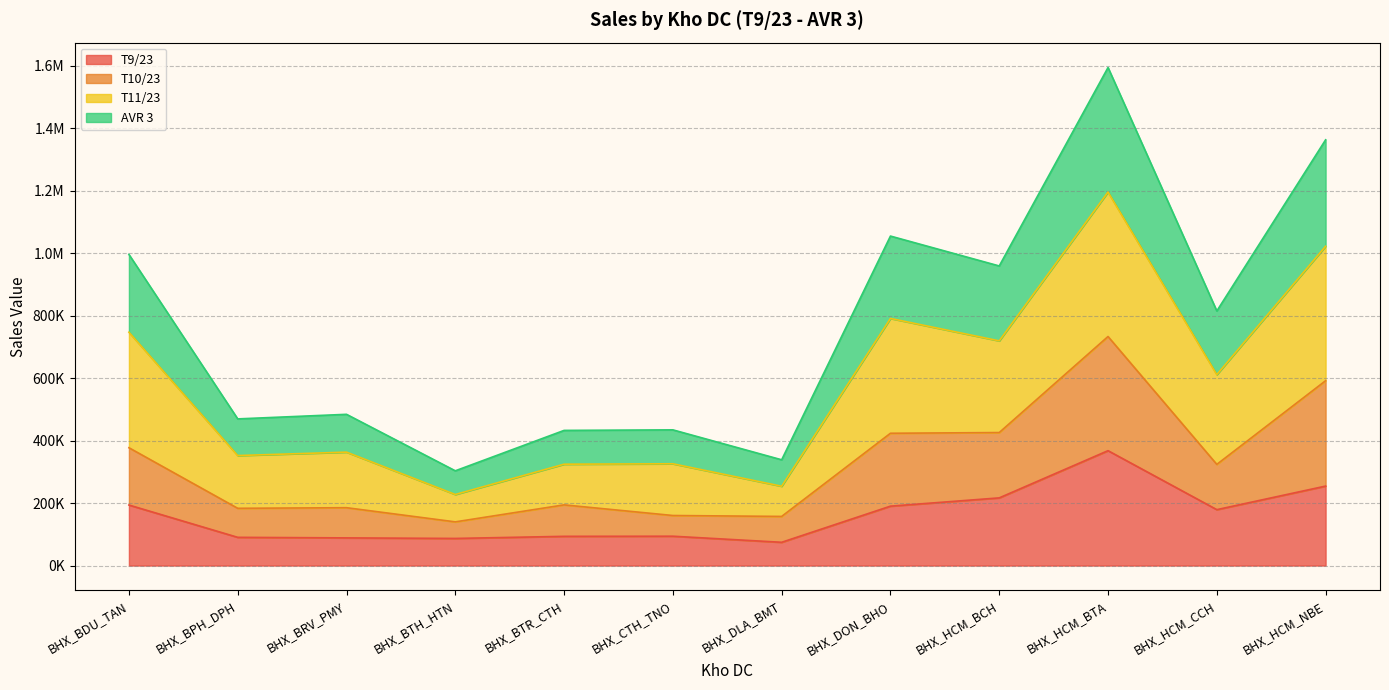

What are all the series names shown in the legend?

T9/23, T10/23, T11/23, AVR 3